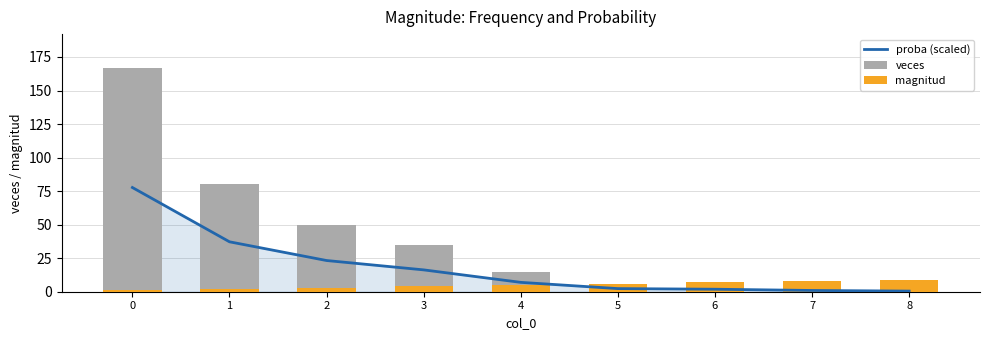

Does the chart contain stacked bars?

No